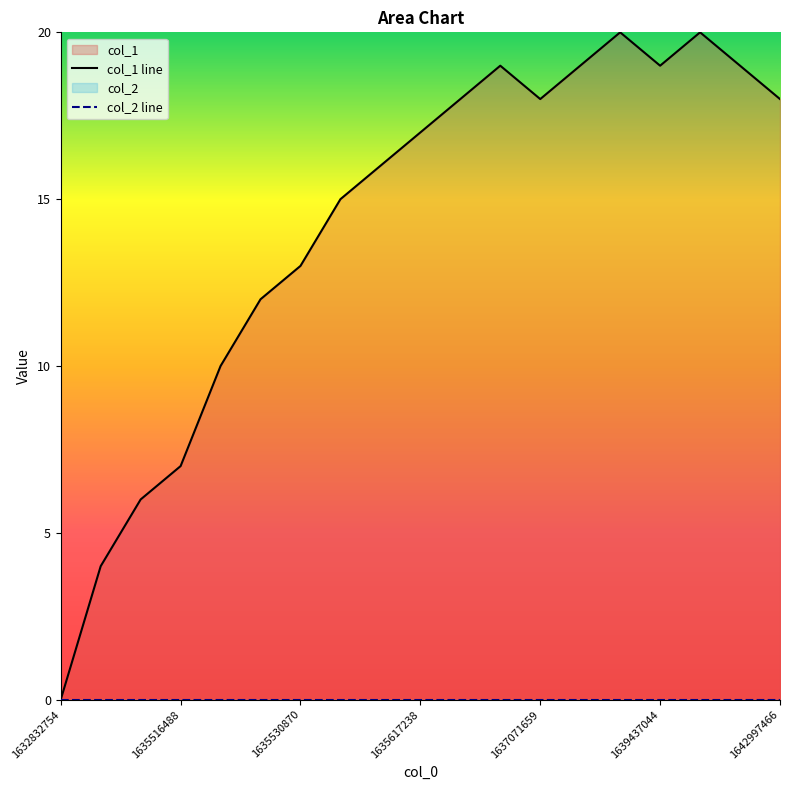

Rank the categories by value from lowest to highest.

1632832754, 1635505659, 1635512847, 1635516488, 1635520080, 1635527250, 1635530870, 1635534446, 1635606401, 1635617238, 1636409313, 1637071659, 1642997466, 1636686427, 1638205704, 1639437044, 1642551027, 1638760268, 1641921047